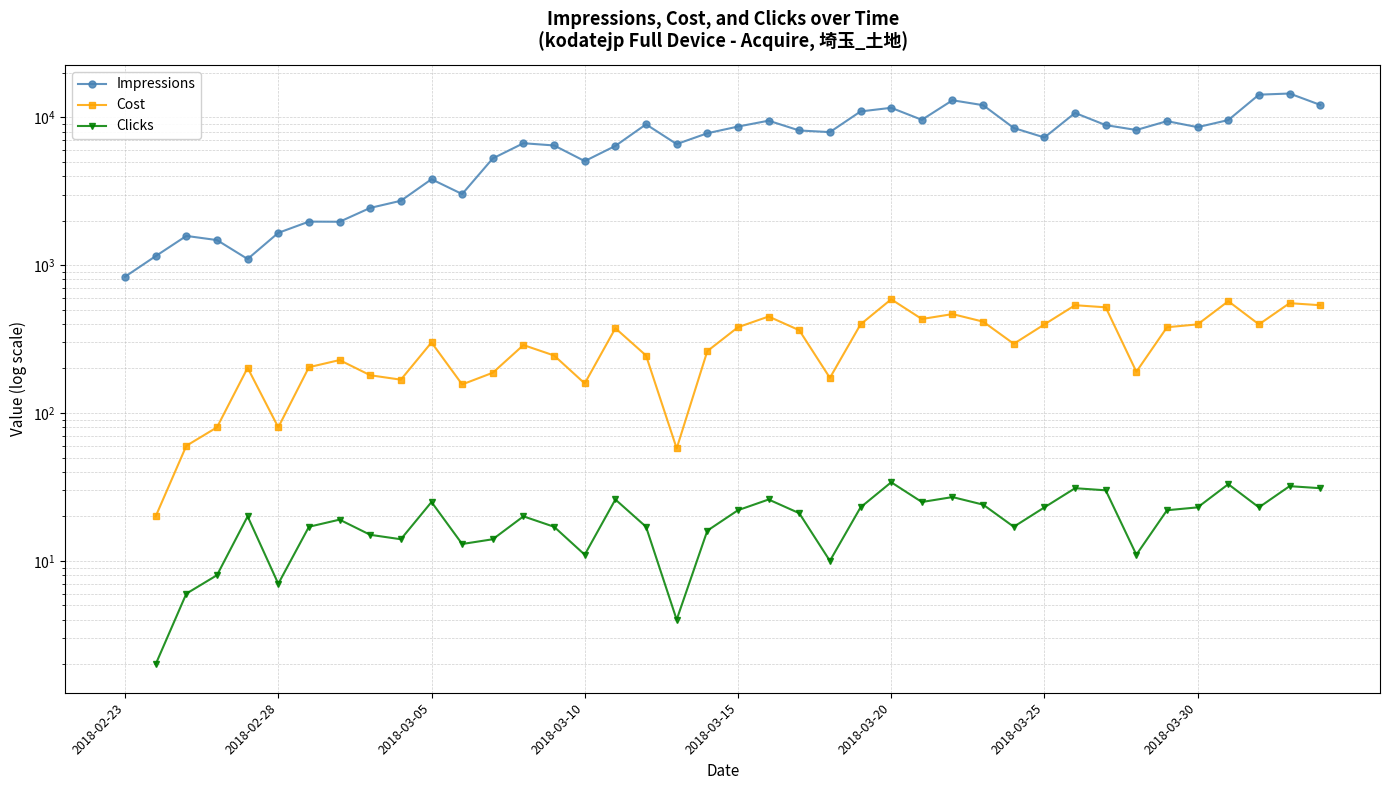

What is the total value across all series at 13?

6983.0